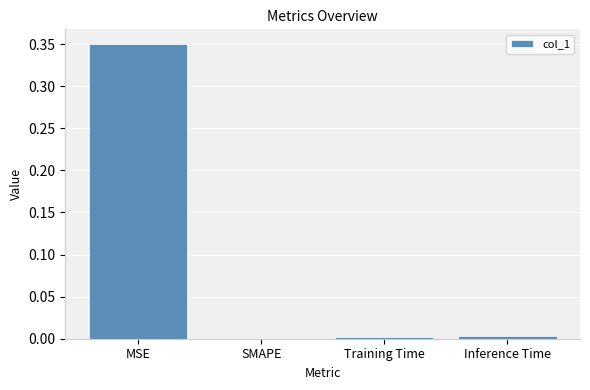

How many categories are shown in the chart?

4